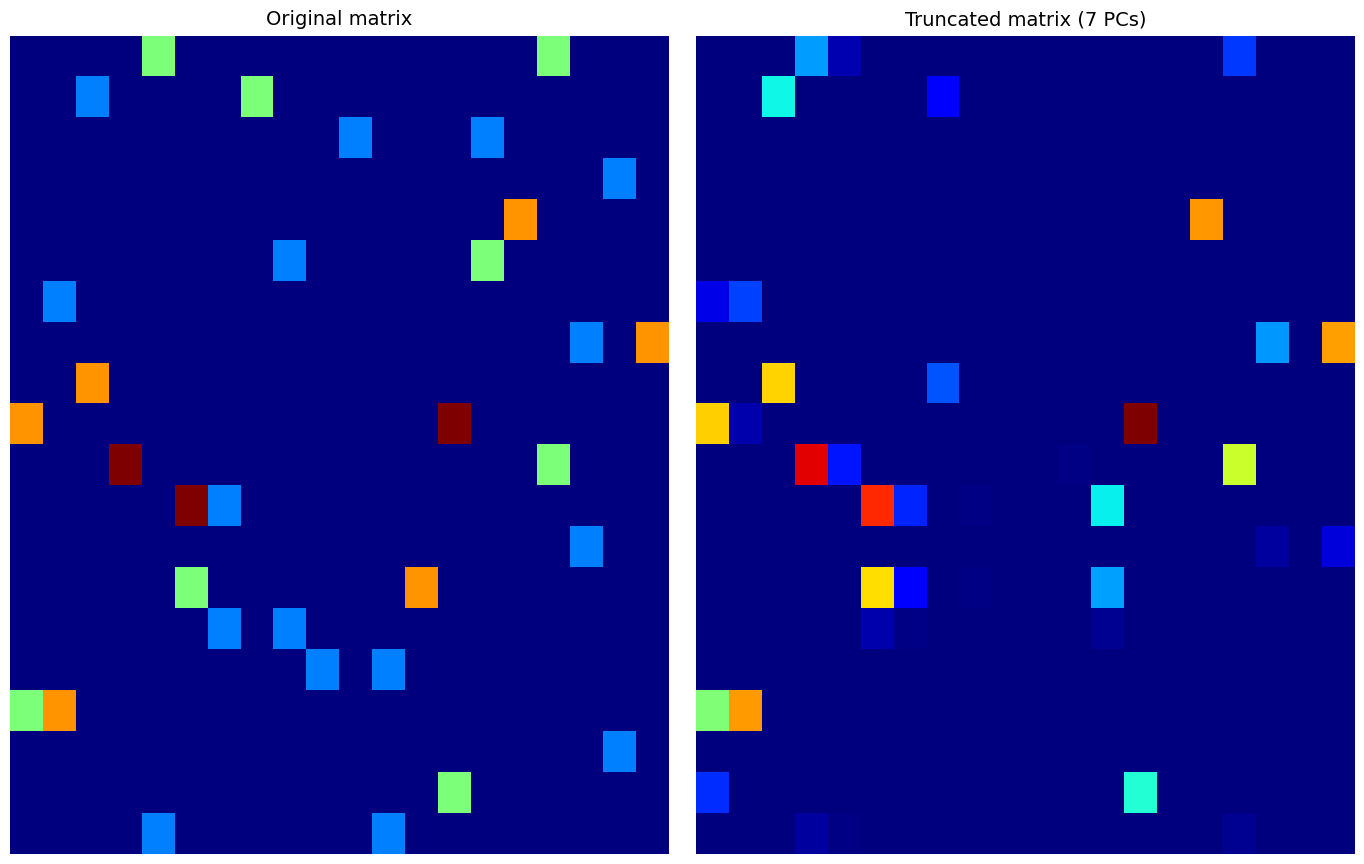

Between 9 and 2, which is larger?

9